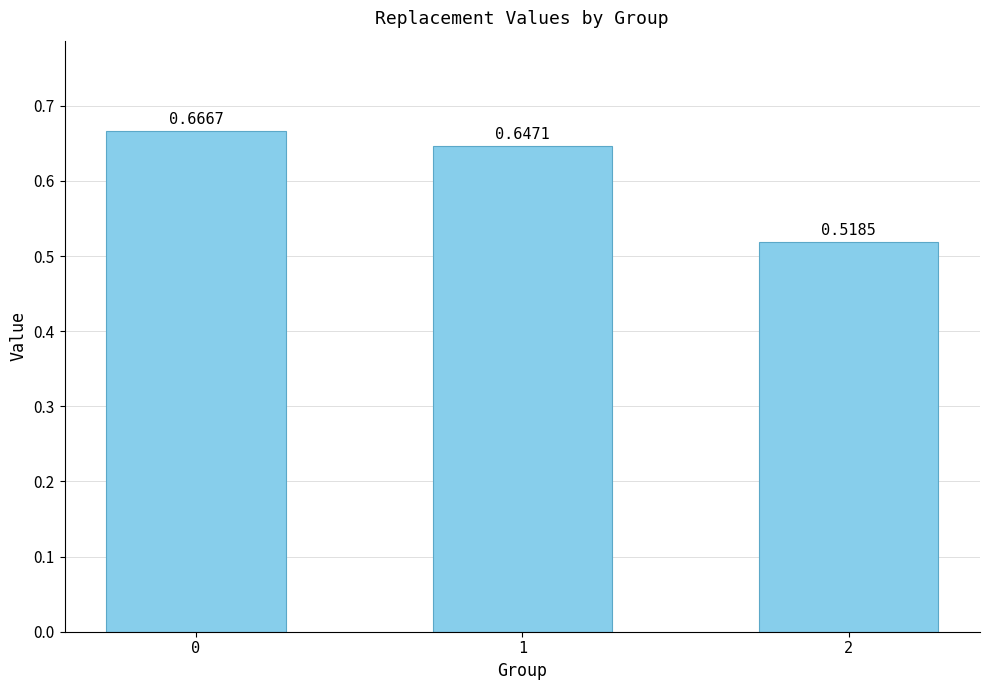

What is the sum of the values at 0 and 1?

1.3